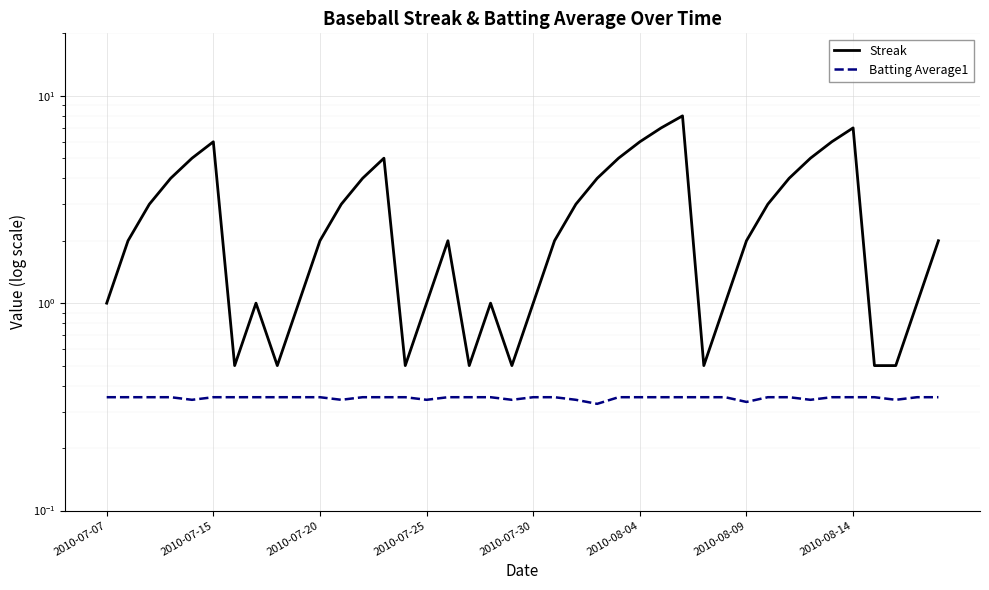

Reading right to left, what are all the values shown in this chart?

Streak: 2.0	1.0	0.5	0.5	7.0	6.0	5.0	4.0	3.0	2.0	1.0	0.5	8.0	7.0	6.0	5.0	4.0	3.0	2.0	1.0	0.5	1.0	0.5	2.0	1.0	0.5	5.0	4.0	3.0	2.0	1.0	0.5	1.0	0.5	6.0	5.0	4.0	3.0	2.0	1.0
Batting Average1: 0.4	0.4	0.3	0.4	0.4	0.4	0.3	0.4	0.4	0.3	0.4	0.4	0.4	0.4	0.4	0.4	0.3	0.3	0.4	0.4	0.3	0.4	0.4	0.4	0.3	0.4	0.4	0.4	0.3	0.4	0.4	0.4	0.4	0.4	0.4	0.3	0.4	0.4	0.4	0.4